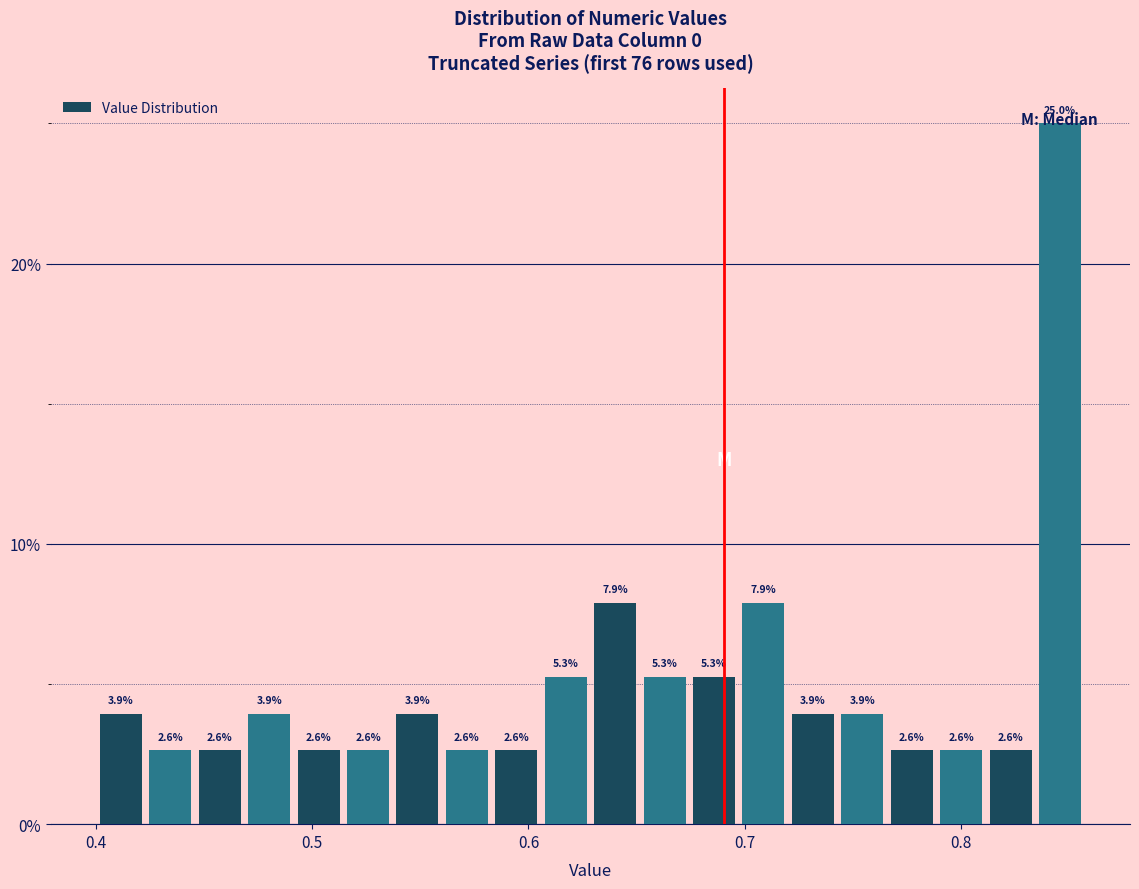

Read against the x-axis, roughly where is the centre of the tallest bar?

0.85